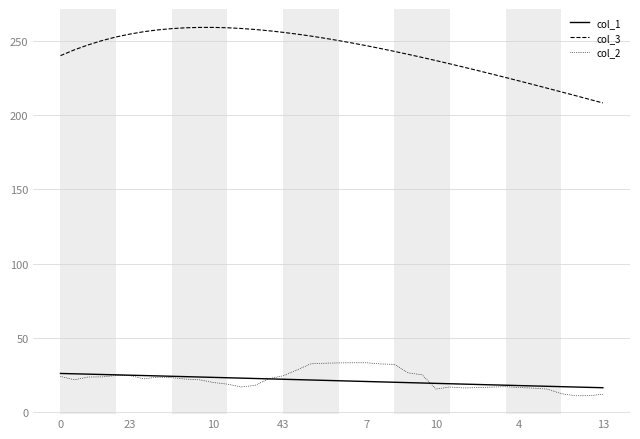

How many lines are shown in the chart?

3